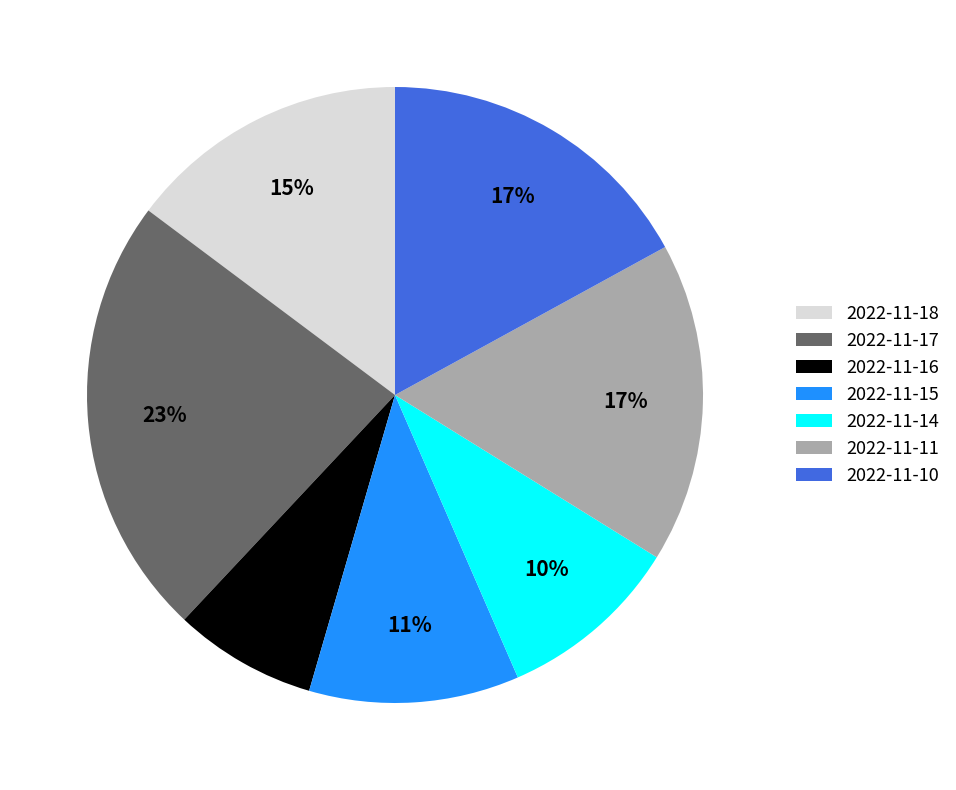

Do 2022-11-10 and 2022-11-16 together represent more than half of the pie?

No